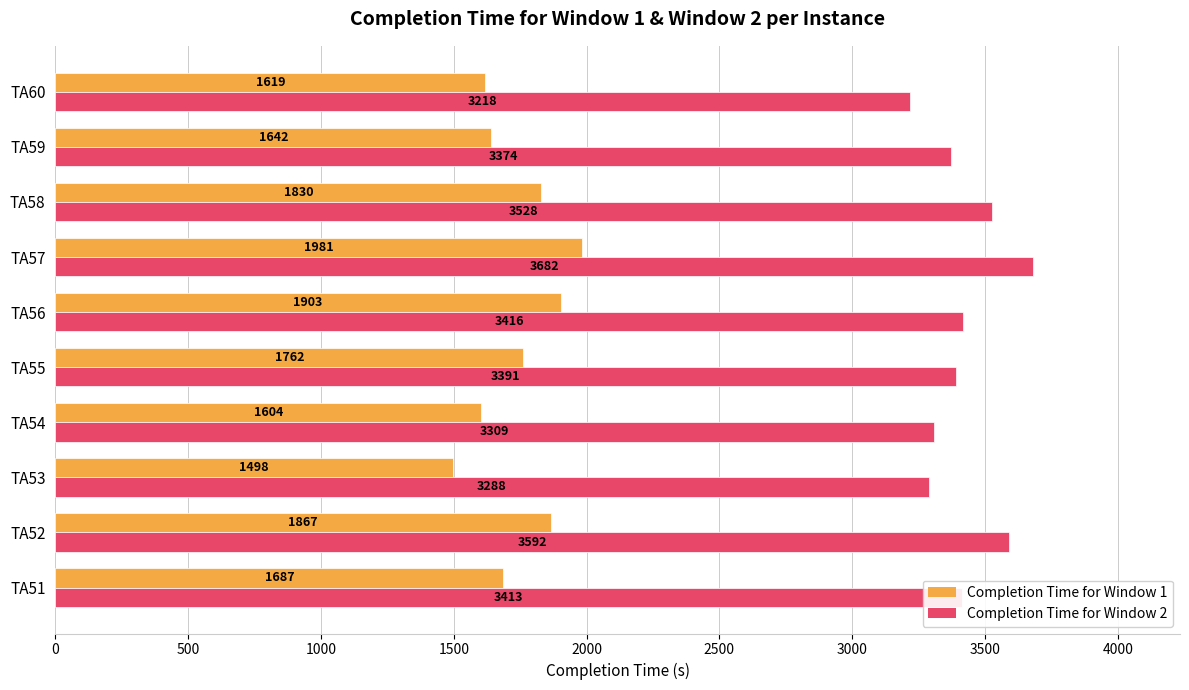

Rank the series by their maximum value, from highest to lowest.

Completion Time for Window 2, Completion Time for Window 1